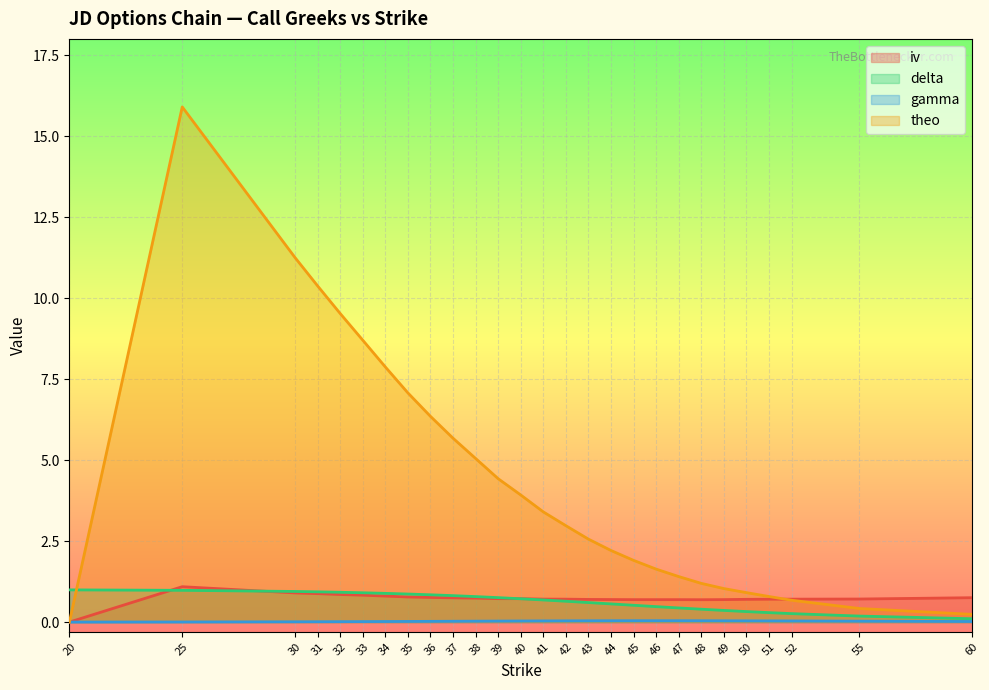

True or false: theo has a value of 5.7 at 37.

True